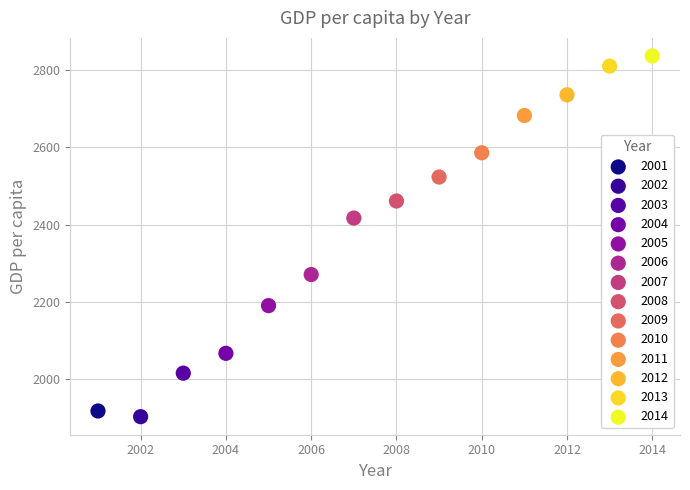

Which series reaches the maximum Y coordinate?

2014